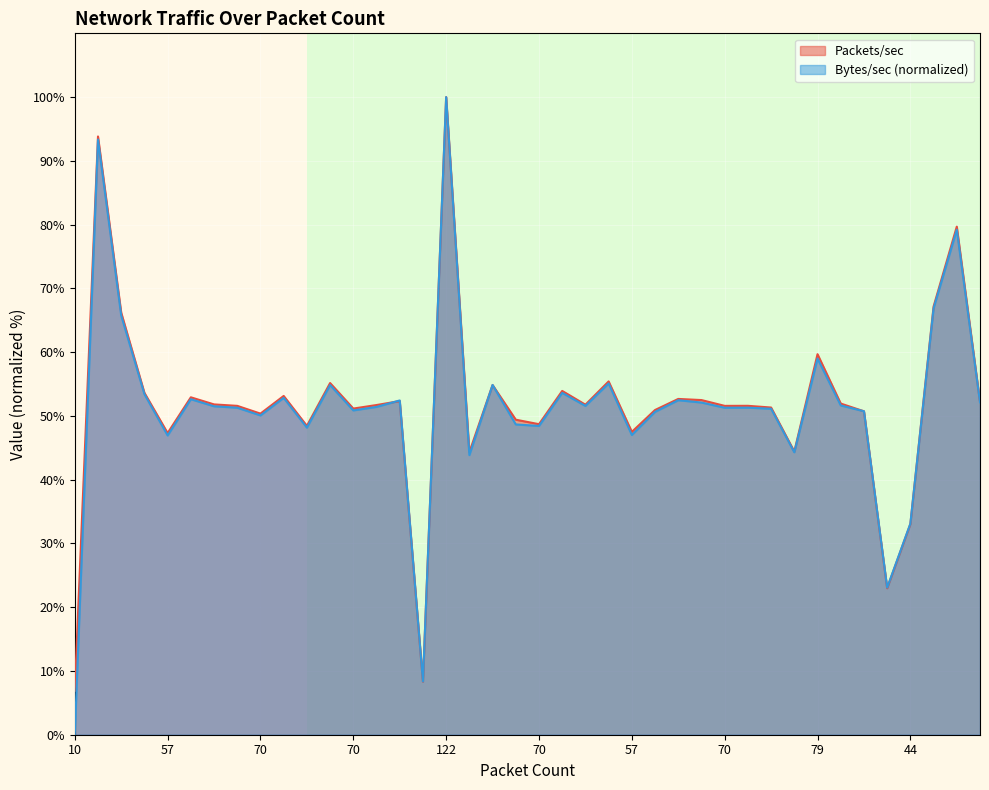

What is the difference between the maximum and minimum values in the Bytes/sec series?

100.0